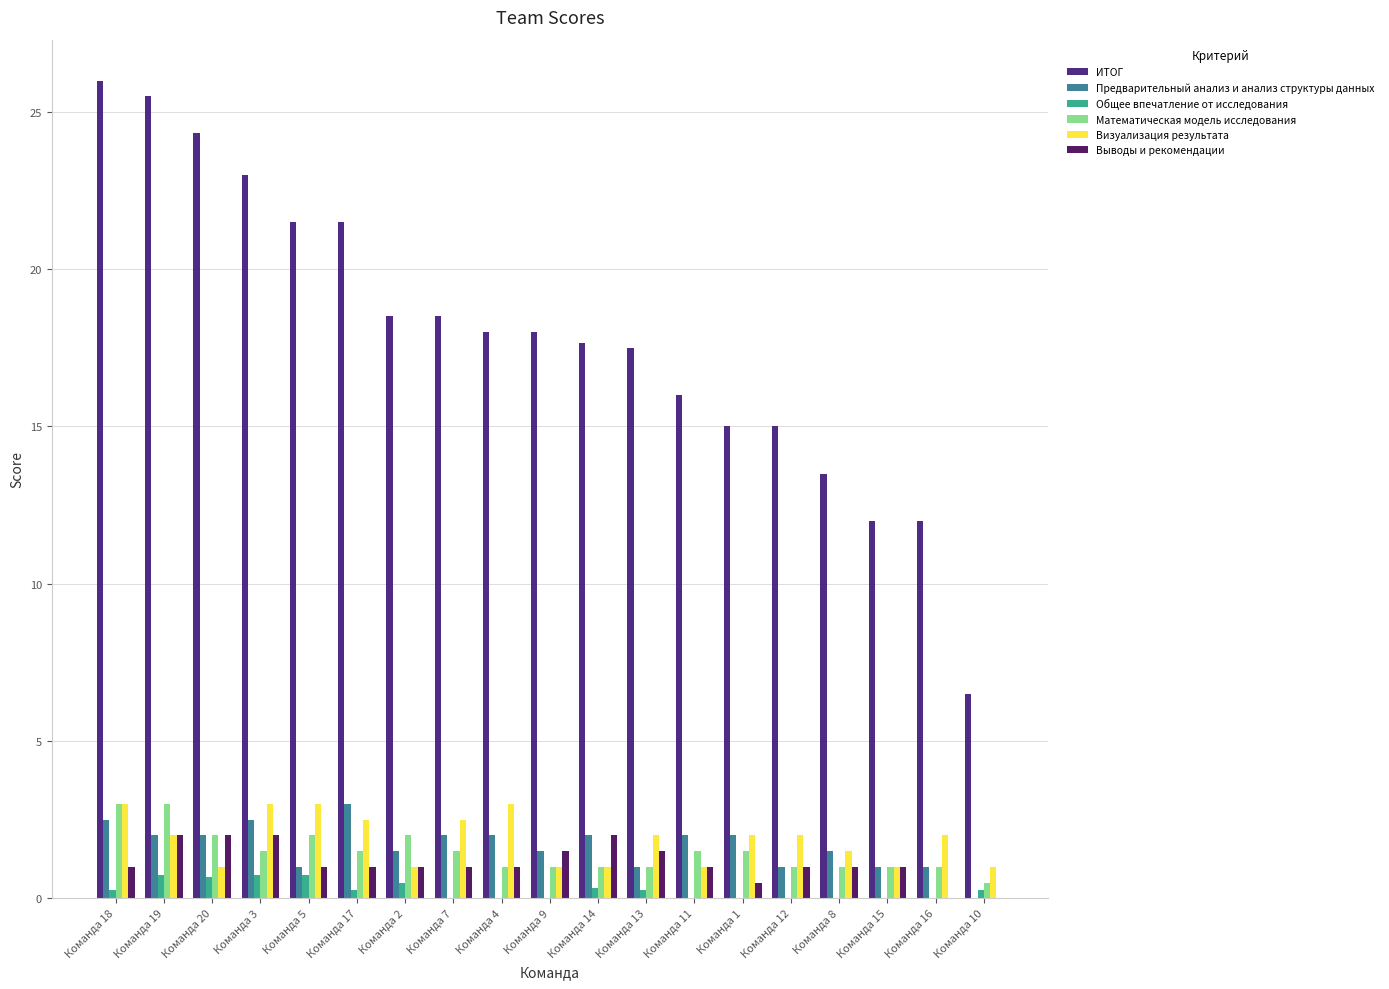

What is the highest value of the ИТОГ series?

26.0